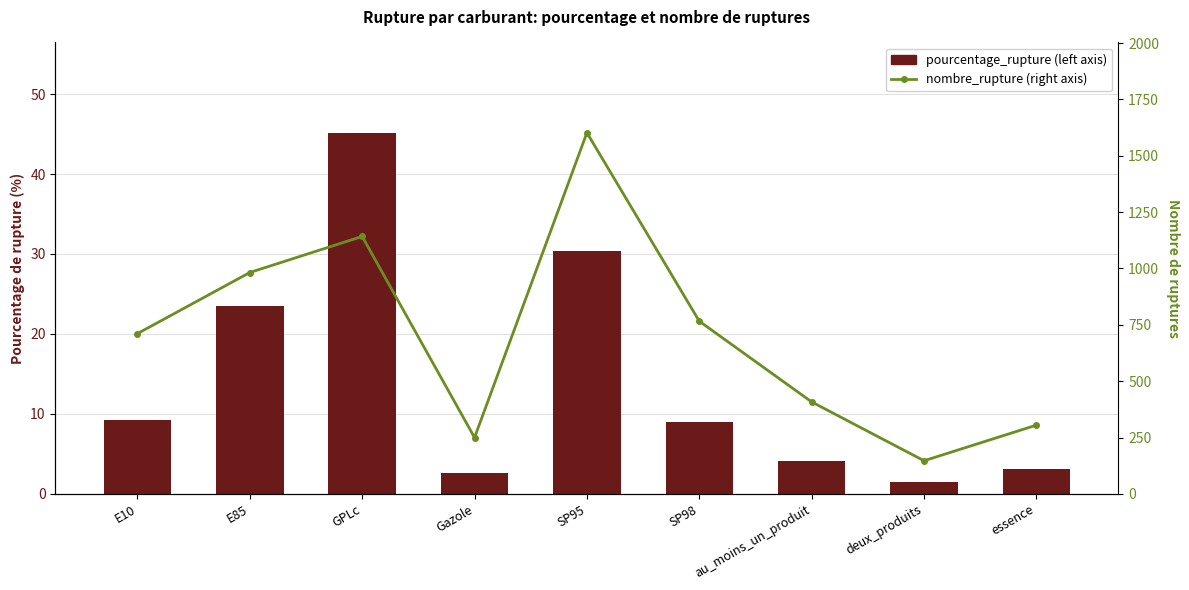

What is the smallest value displayed?

1.5